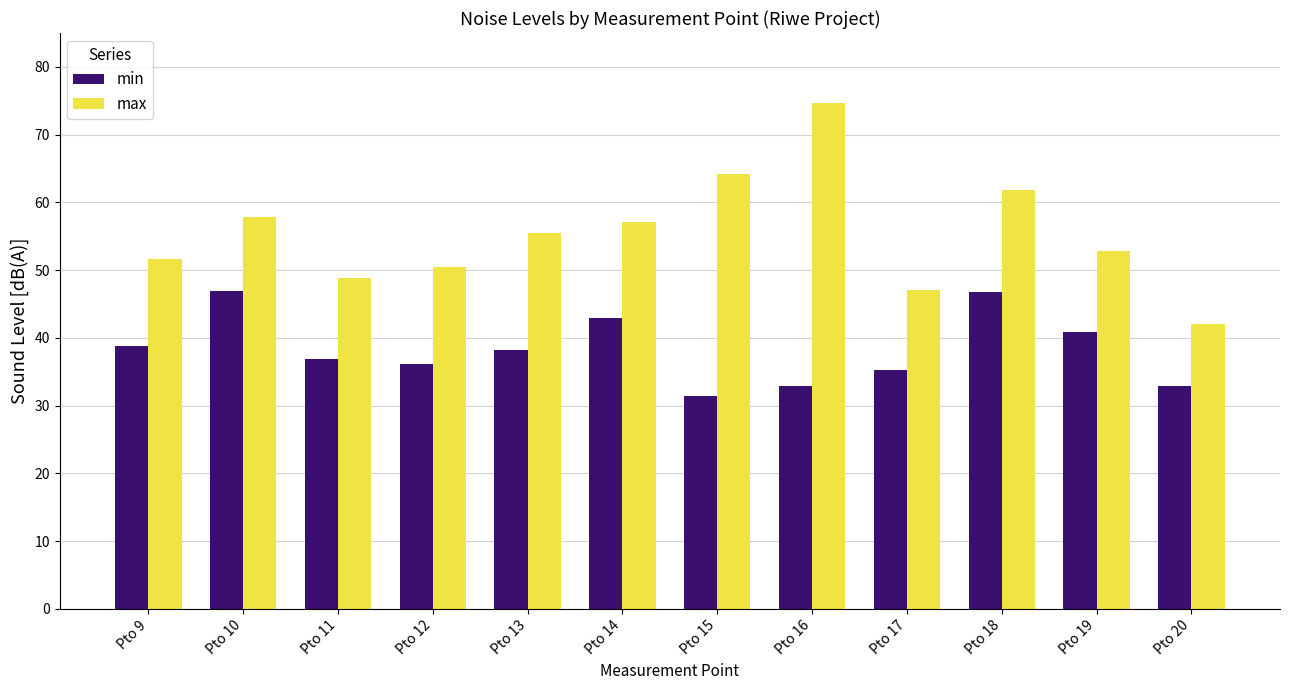

How many bars are there in each group?

2